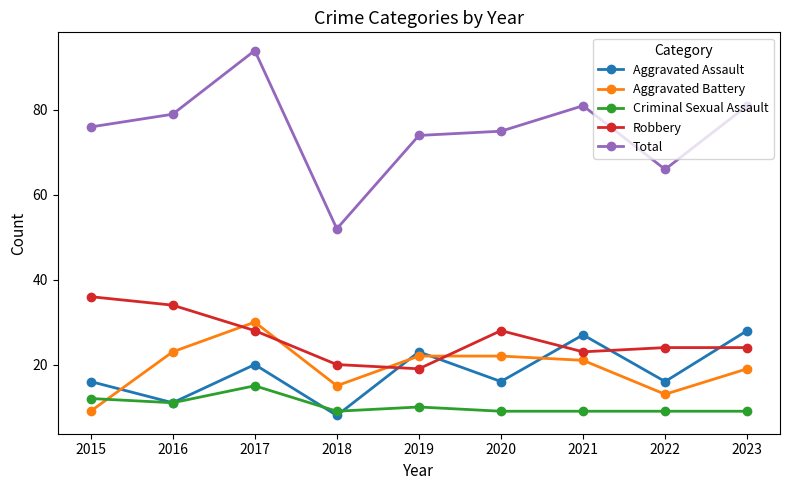

What are all the series names shown in the legend?

Aggravated Assault, Aggravated Battery, Criminal Sexual Assault, Robbery, Total